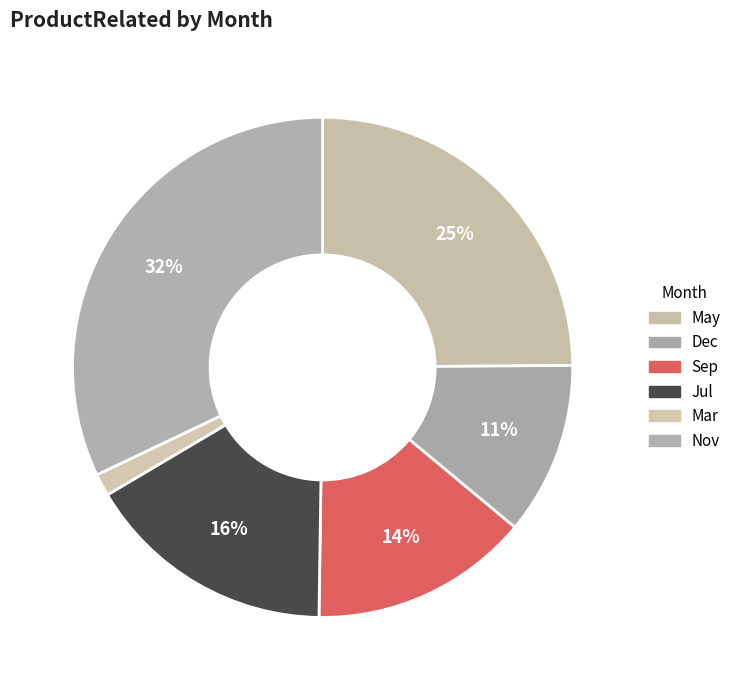

Which has a higher value, Sep or Dec?

Sep